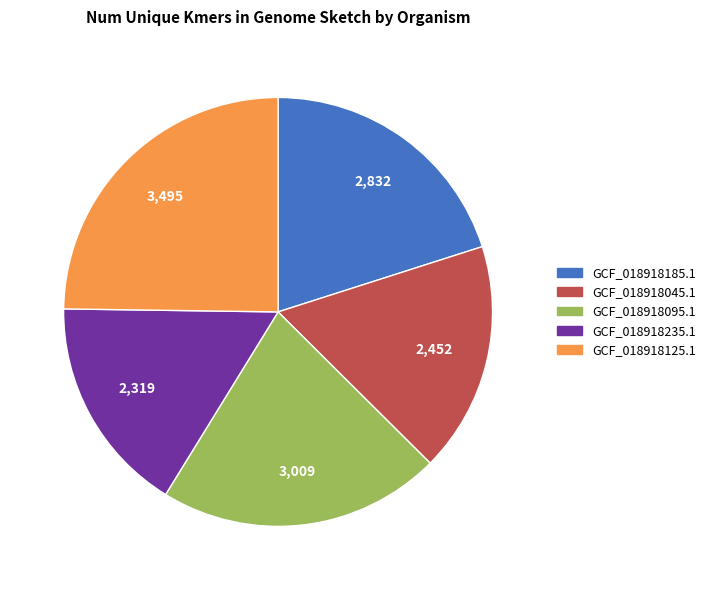

Is there a majority slice in this chart?

No